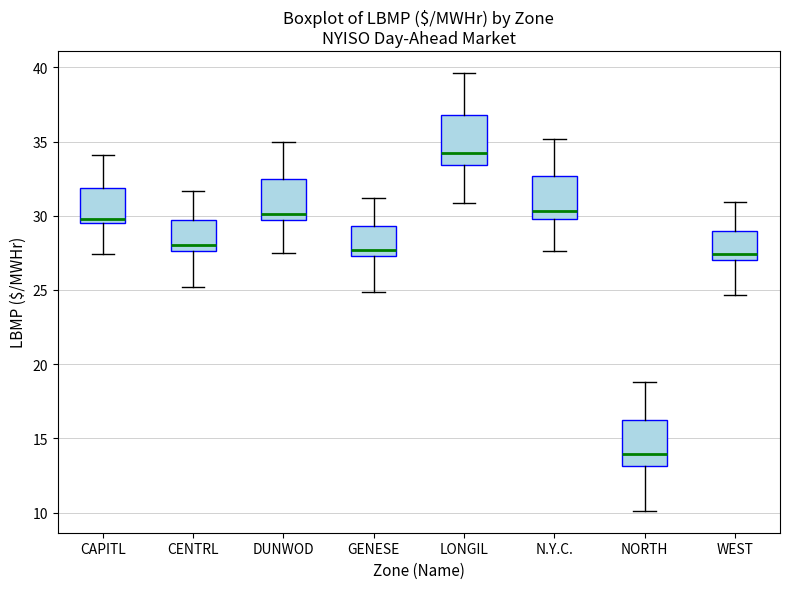

Where does the lower whisker of the box for LONGIL end on the y-axis? The values are not printed on the chart, so give them approximately, as read against the axis.

31.0